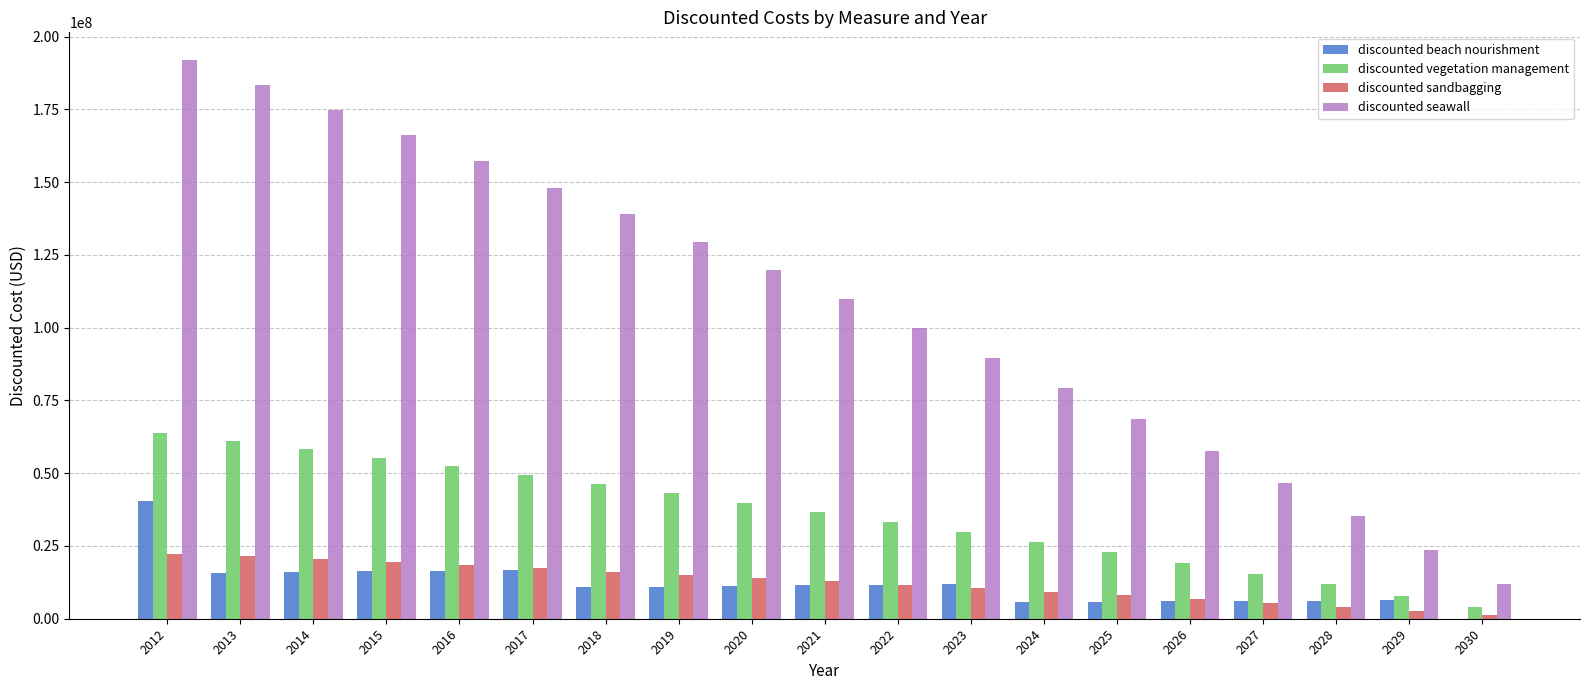

Does the chart contain stacked bars?

No